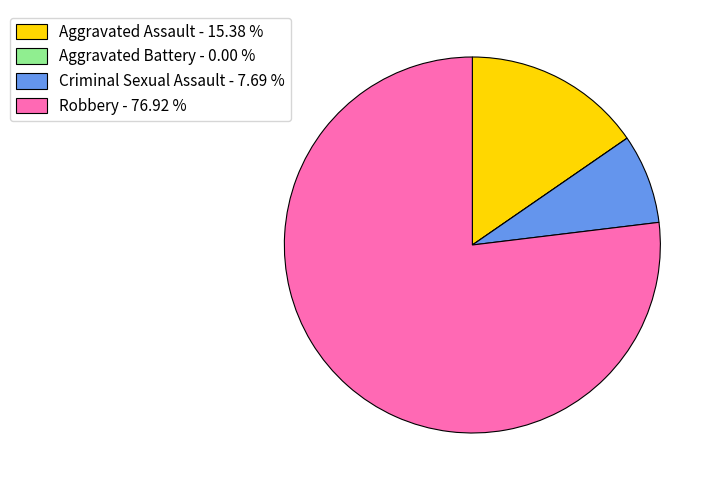

Does Criminal Sexual Assault - 7.69 % account for over 50% of the chart?

No